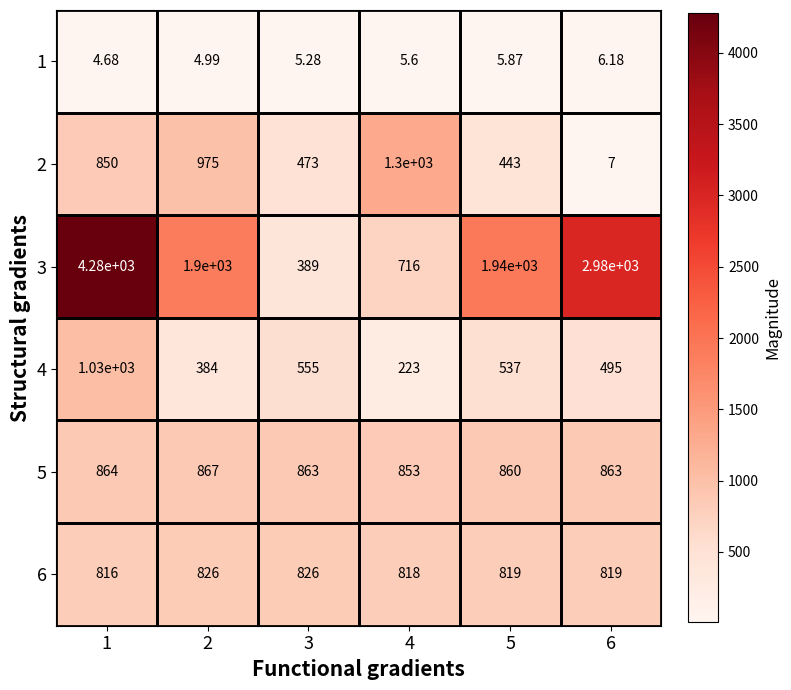

Is the value of 4 at 2 greater than the value of 3 at 1?

No